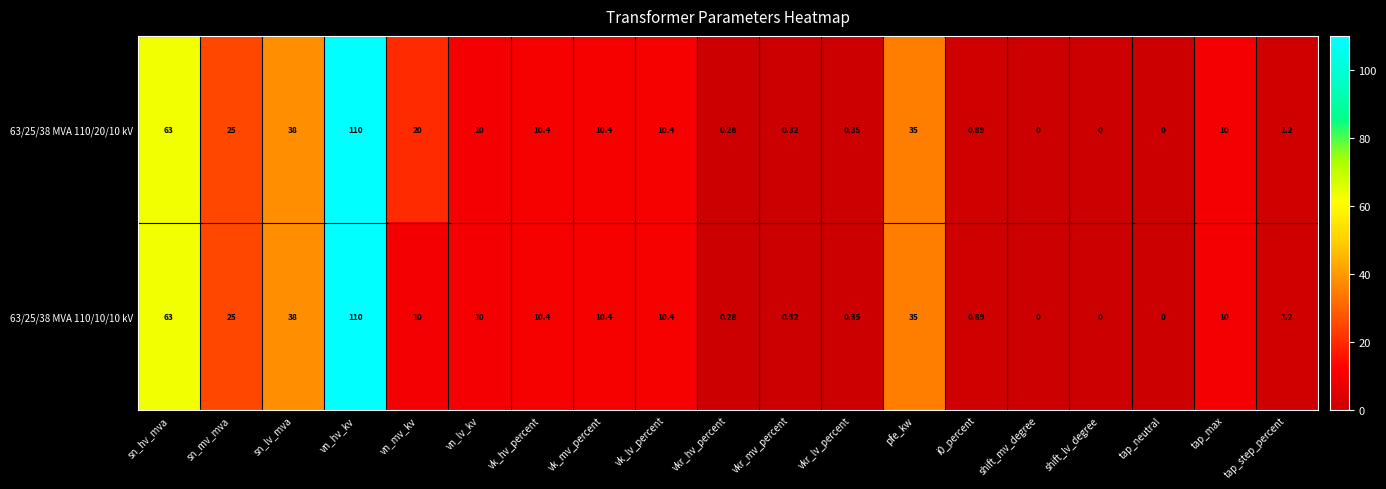

Which category has the highest value in the 63/25/38 MVA 110/10/10 kV series?

vn_hv_kv